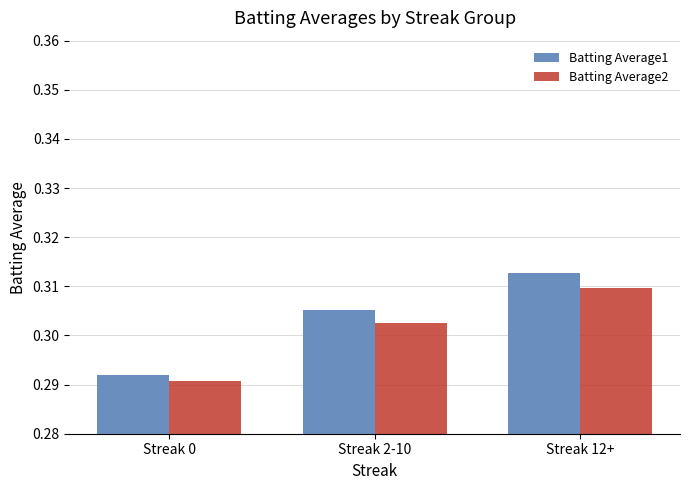

Which category has the highest value across all series?

Streak 12+